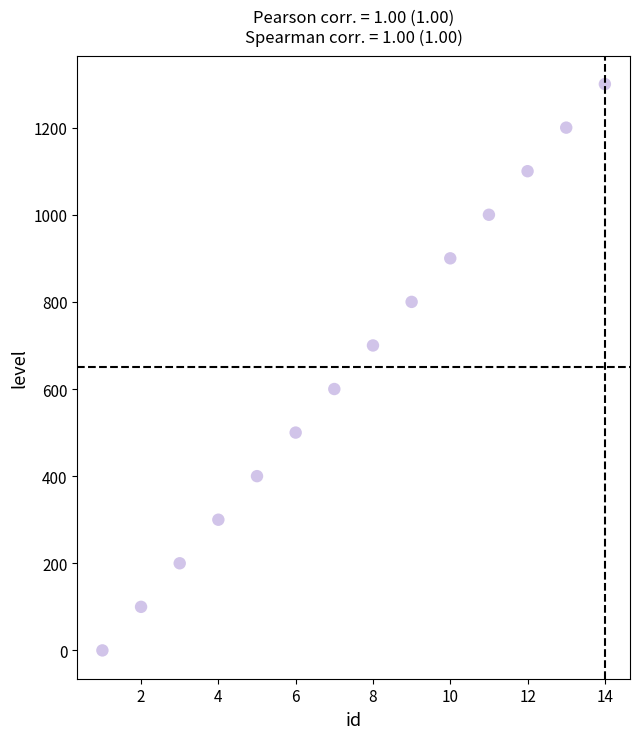

What is the range of Y values (max minus min)?

1300